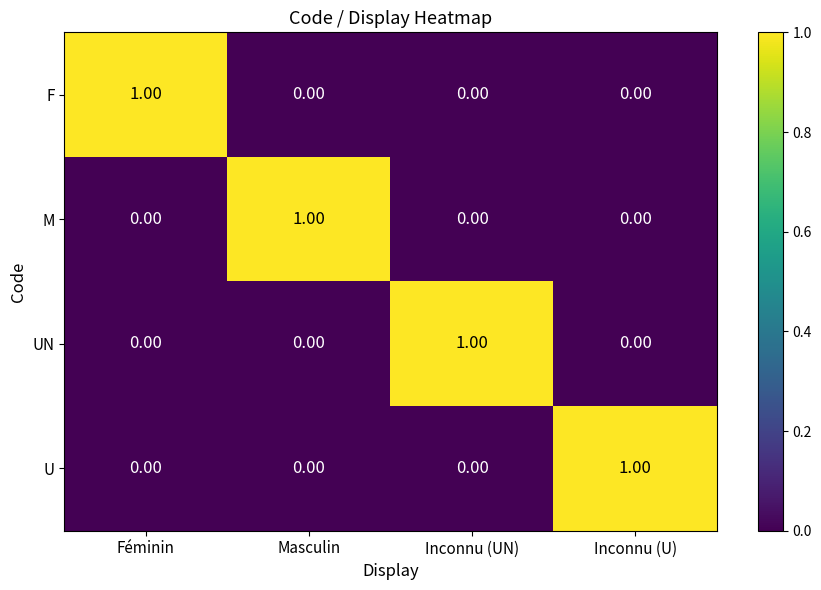

At which label does U reach its peak?

Inconnu (U)